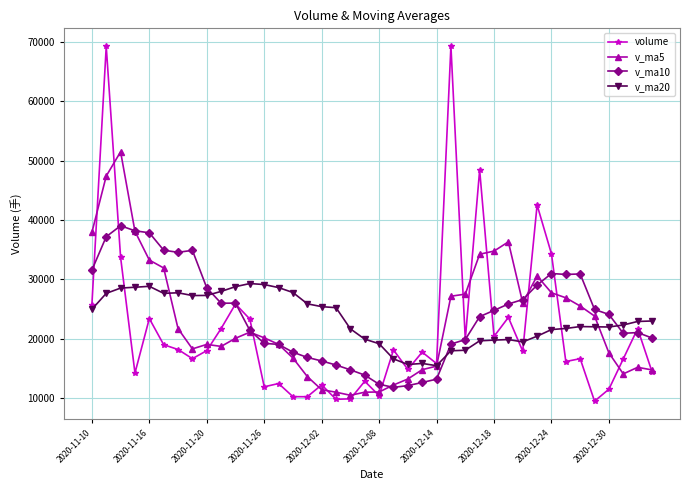

Which series has the largest range (max minus min)?

volume